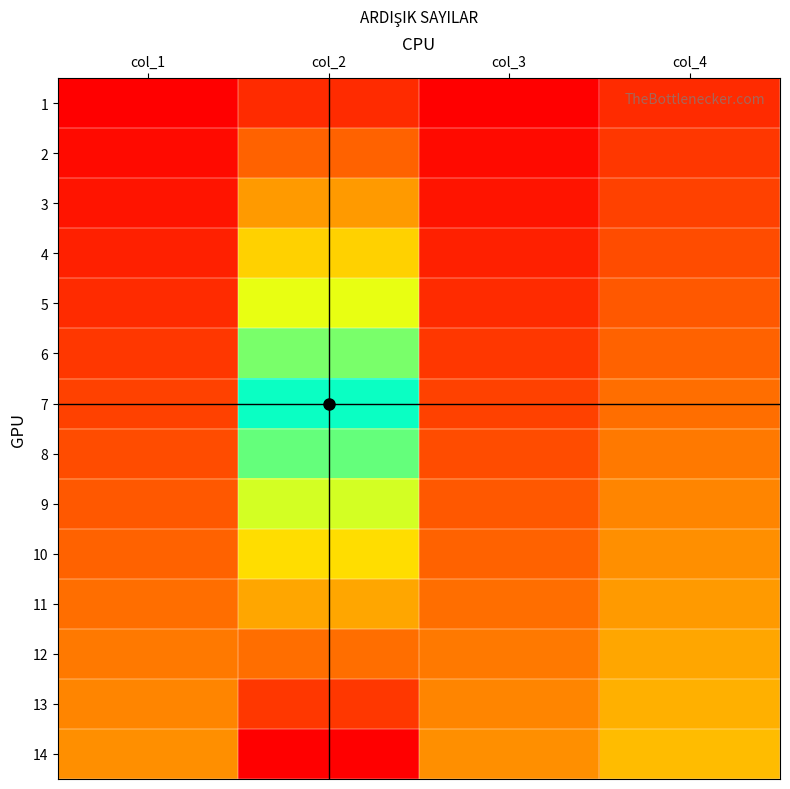

Rank the series at col_1 from lowest to highest value.

1, 2, 3, 4, 5, 6, 7, 8, 9, 10, 11, 12, 13, 14